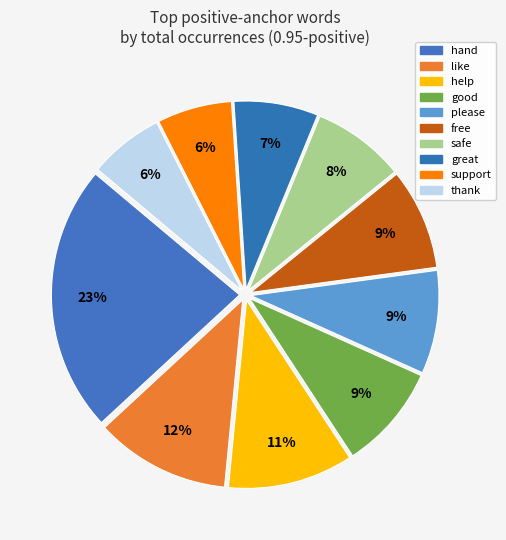

Count the number of slices in the pie.

10